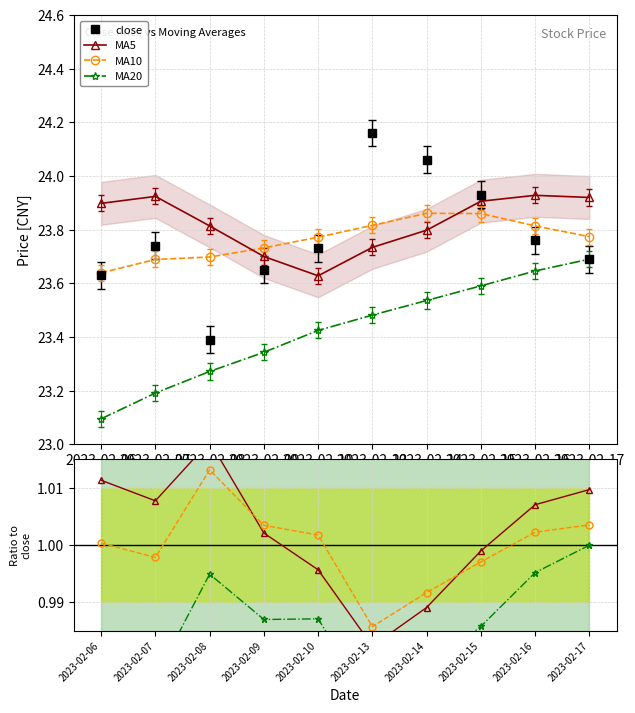

Is this an area chart (filled region under the line)?

No